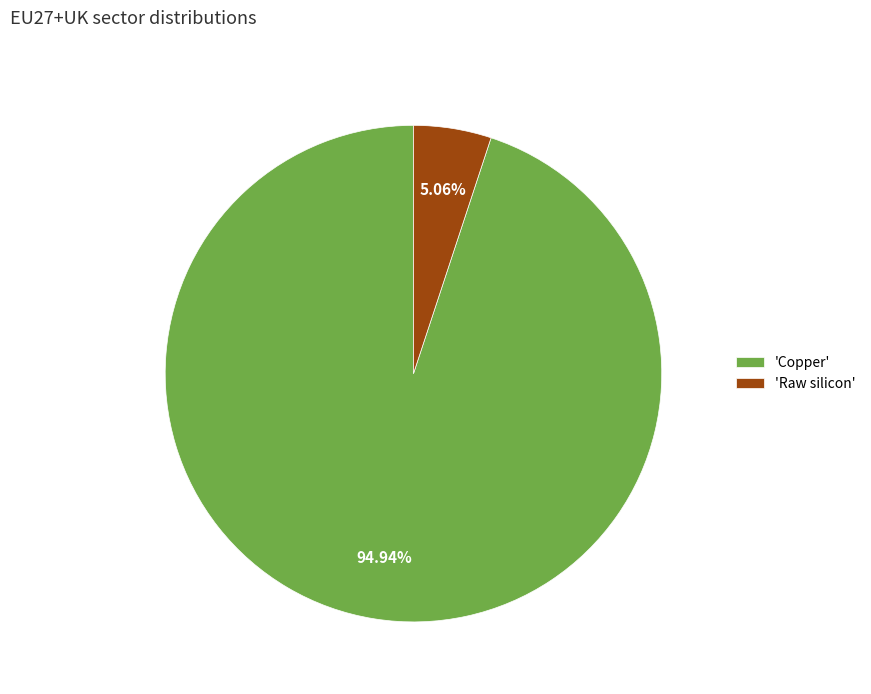

Rank the categories by value from highest to lowest.

'Copper', 'Raw silicon'